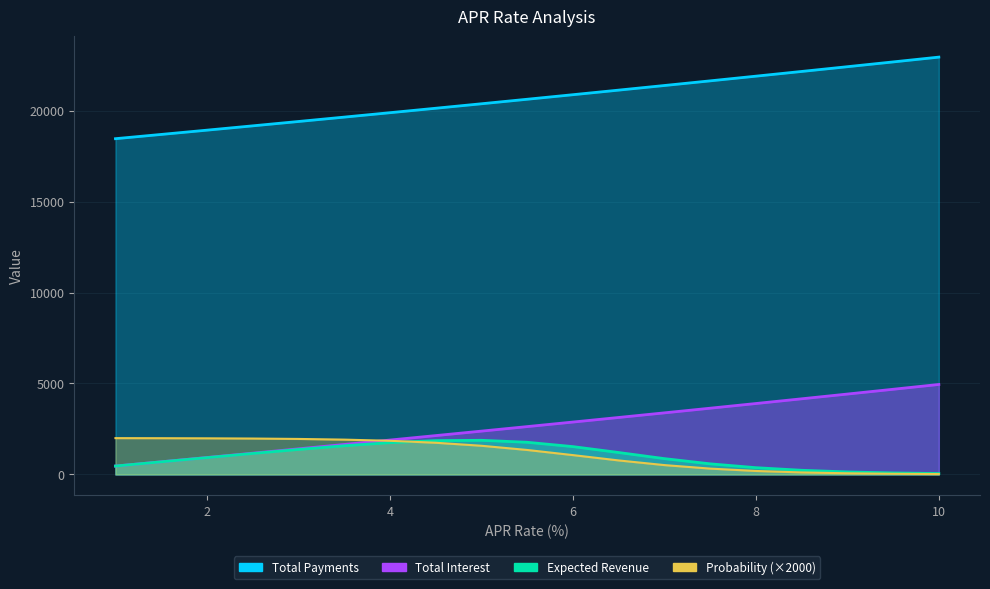

True or false: Total Interest has more than 1 interior local peaks.

False